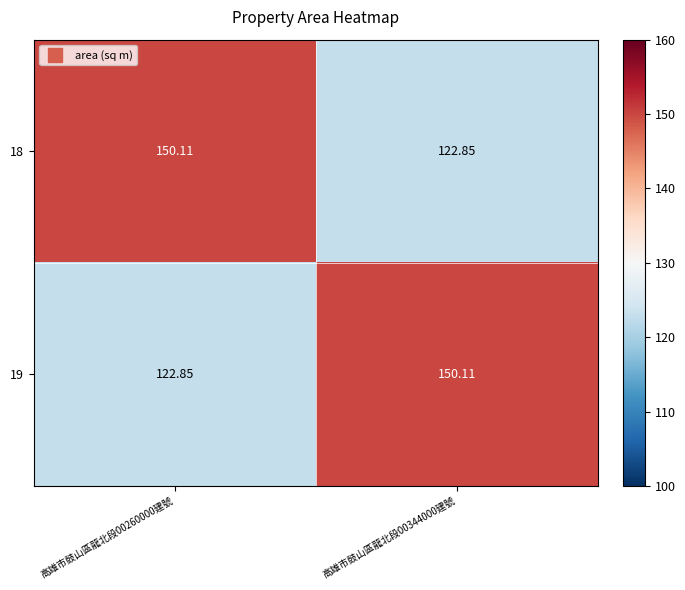

At how many categories does at least one series exceed 128?

2